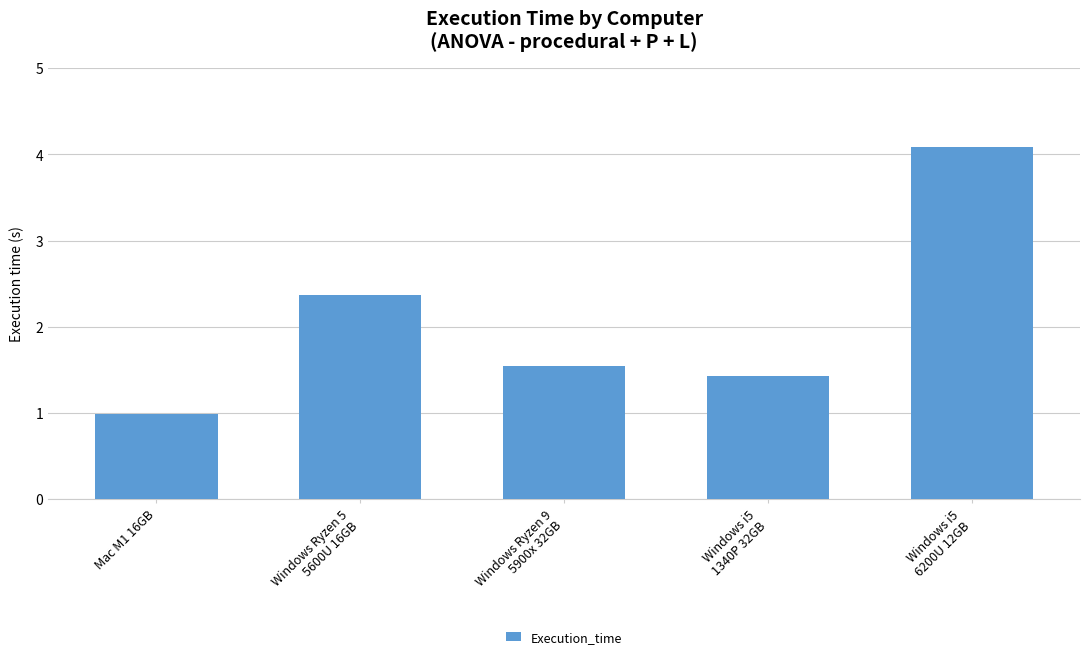

Does the chart contain stacked bars?

No